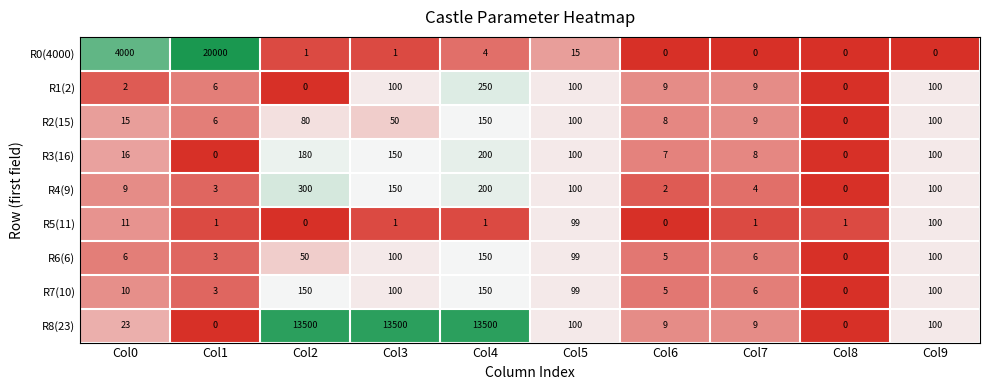

What is the total value across all series at Col5?

812